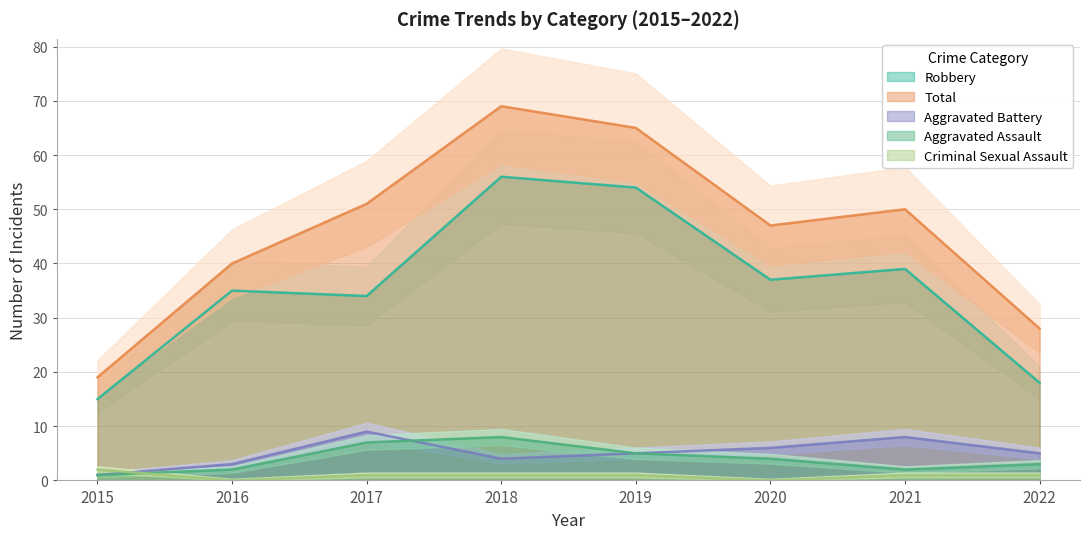

True or false: Robbery and Aggravated Assault intersect in this chart.

False